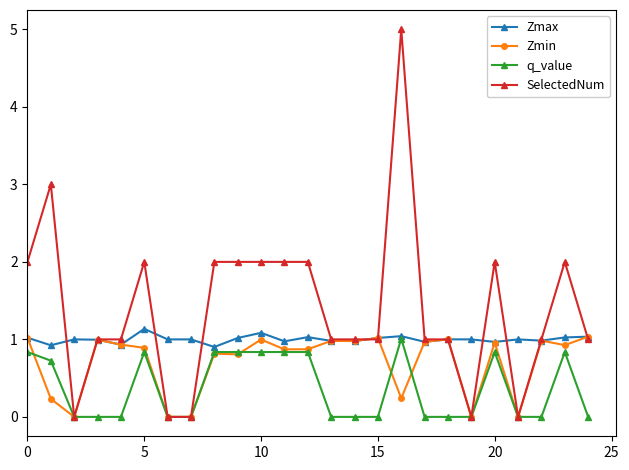

Reading right to left, transcribe all the data shown in this chart.

Zmax: 1.0	1.0	1.0	1.0	1.0	1.0	1.0	1.0	1.0	1.0	1.0	1.0	1.0	1.0	1.1	1.0	0.9	1.0	1.0	1.1	0.9	1.0	1.0	0.9	1.0
Zmin: 1.0	0.9	1.0	0.0	1.0	0.0	1.0	1.0	0.2	1.0	1.0	1.0	0.9	0.9	1.0	0.8	0.8	0.0	0.0	0.9	0.9	1.0	0.0	0.2	1.0
q_value: 0.0	0.8	0.0	0.0	0.8	0.0	0.0	0.0	1.0	0.0	0.0	0.0	0.8	0.8	0.8	0.8	0.8	0.0	0.0	0.8	0.0	0.0	0.0	0.7	0.8
SelectedNum: 1.0	2.0	1.0	0.0	2.0	0.0	1.0	1.0	5.0	1.0	1.0	1.0	2.0	2.0	2.0	2.0	2.0	0.0	0.0	2.0	1.0	1.0	0.0	3.0	2.0